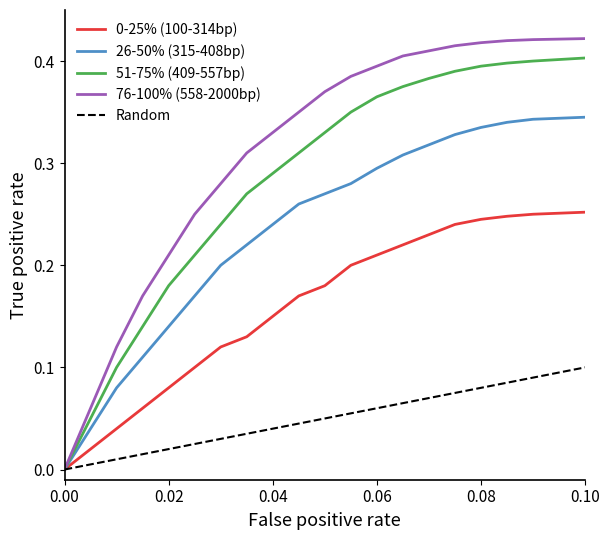

Which series has the largest range (max minus min)?

76-100% (558-2000bp)